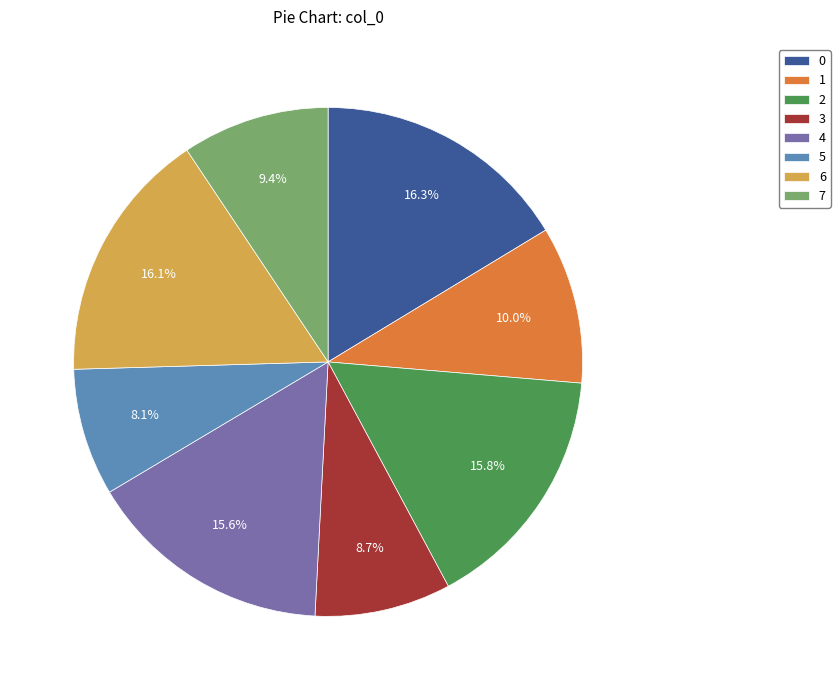

How many slices are in this pie chart?

8